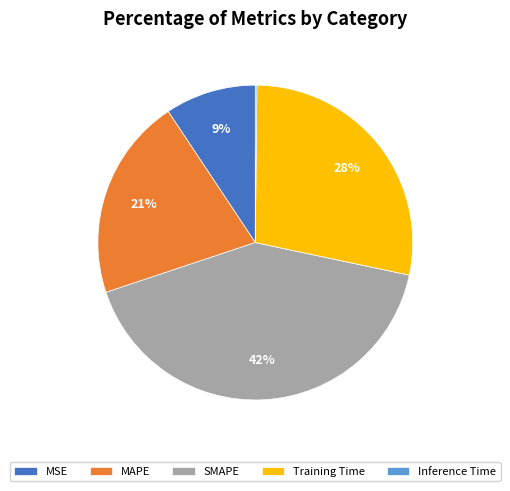

What is the largest slice in the pie chart?

SMAPE